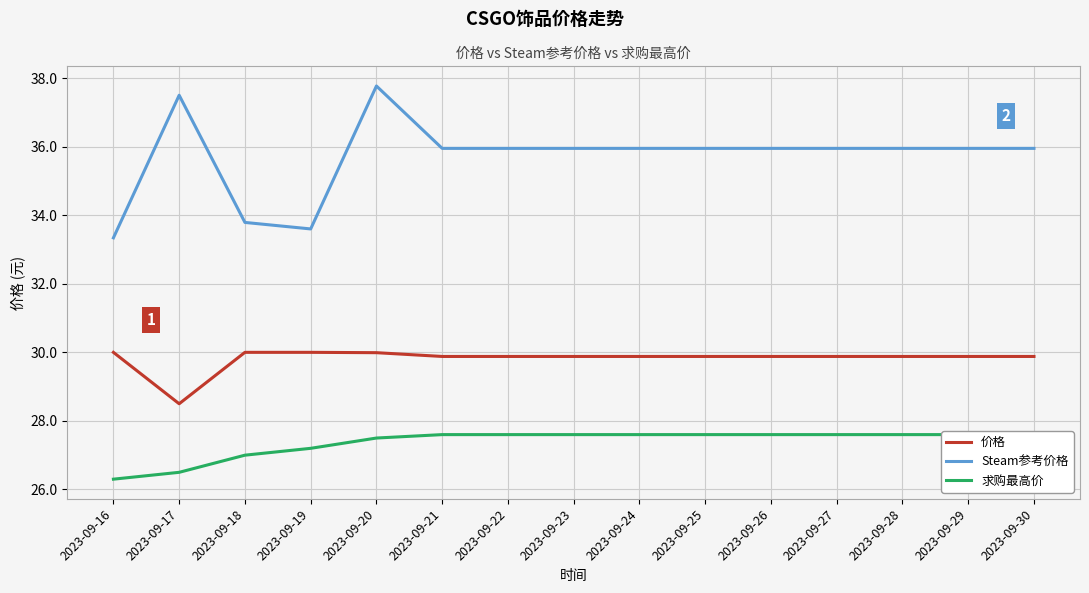

What is the total value across all series at 2023-09-28?

93.4